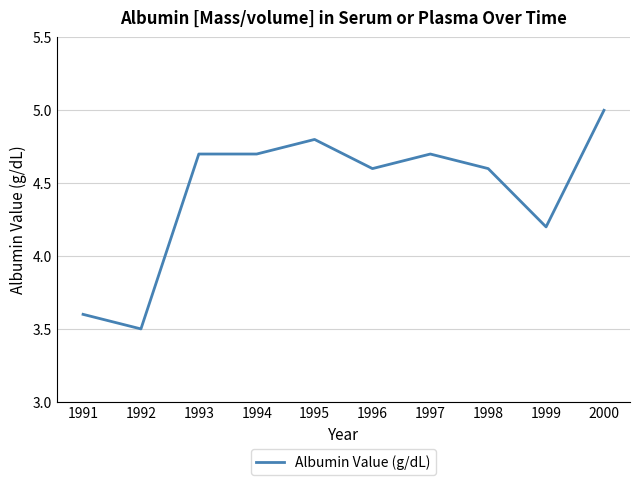

Which has a higher value, 1991 or 1993?

1993